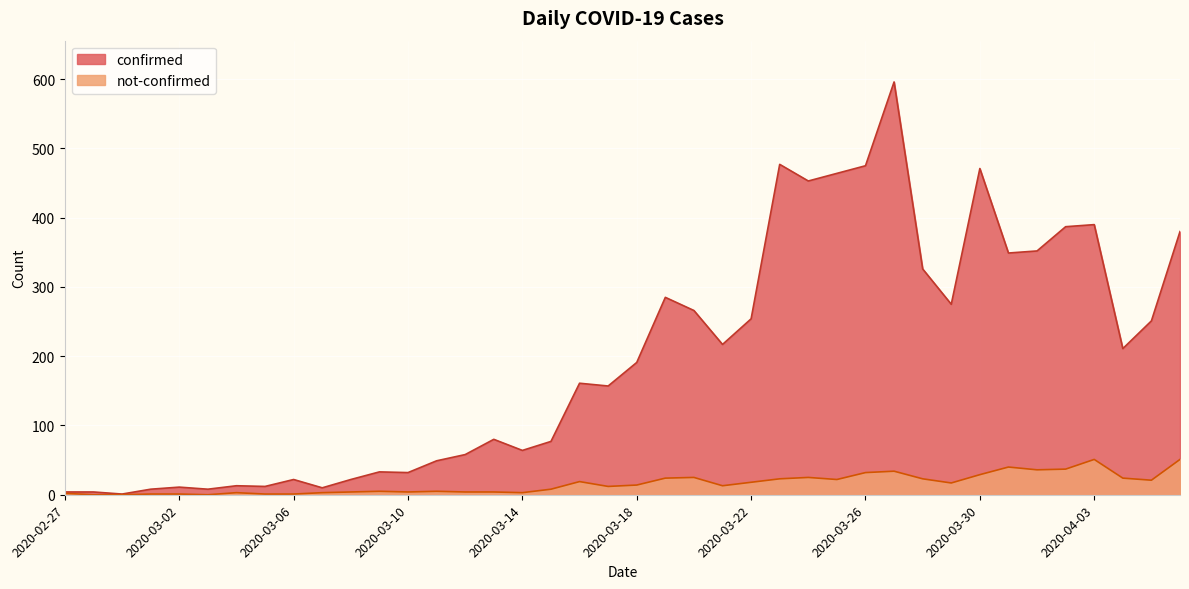

How many lines are shown in the chart?

2